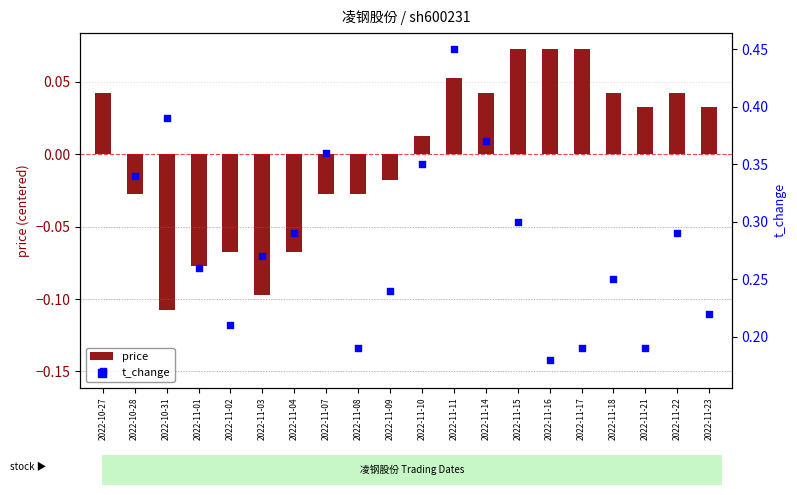

At which category is the sum across all series the highest?

2022-11-11